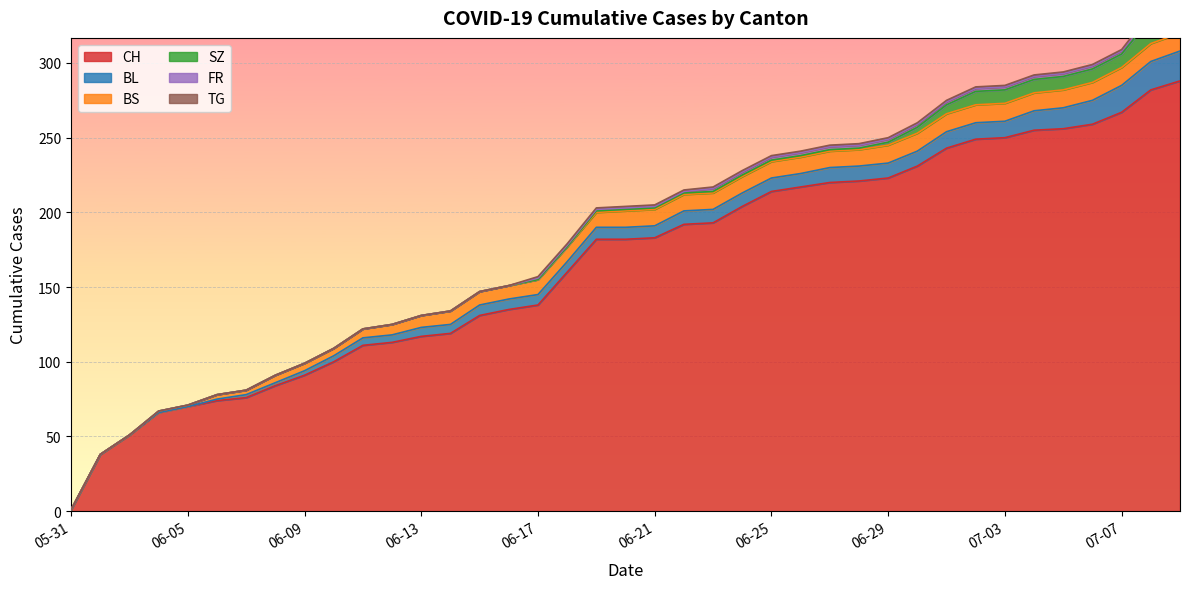

Reading left to right, transcribe all the data shown in this chart.

CH: 2020-05-31=1	2020-06-02=38	2020-06-03=51	2020-06-04=66	2020-06-05=70	2020-06-06=74	2020-06-07=76	2020-06-08=84	2020-06-09=91	2020-06-10=100	2020-06-11=111	2020-06-12=113	2020-06-13=117	2020-06-14=119	2020-06-15=131	2020-06-16=135	2020-06-17=138	2020-06-18=160	2020-06-19=182	2020-06-20=182	2020-06-21=183	2020-06-22=192	2020-06-23=193	2020-06-24=204	2020-06-25=214	2020-06-26=217	2020-06-27=220	2020-06-28=221	2020-06-29=223	2020-06-30=231	2020-07-01=243	2020-07-02=249	2020-07-03=250	2020-07-04=255	2020-07-05=256	2020-07-06=259	2020-07-07=267	2020-07-08=282	2020-07-09=288
BL: 2020-05-31=0	2020-06-02=0	2020-06-03=0	2020-06-04=0	2020-06-05=0	2020-06-06=1	2020-06-07=2	2020-06-08=2	2020-06-09=3	2020-06-10=4	2020-06-11=5	2020-06-12=5	2020-06-13=6	2020-06-14=6	2020-06-15=7	2020-06-16=7	2020-06-17=7	2020-06-18=7	2020-06-19=8	2020-06-20=8	2020-06-21=8	2020-06-22=9	2020-06-23=9	2020-06-24=9	2020-06-25=9	2020-06-26=9	2020-06-27=10	2020-06-28=10	2020-06-29=10	2020-06-30=10	2020-07-01=11	2020-07-02=11	2020-07-03=11	2020-07-04=13	2020-07-05=14	2020-07-06=16	2020-07-07=18	2020-07-08=19	2020-07-09=20
BS: 2020-05-31=0	2020-06-02=0	2020-06-03=0	2020-06-04=1	2020-06-05=1	2020-06-06=3	2020-06-07=3	2020-06-08=5	2020-06-09=5	2020-06-10=5	2020-06-11=6	2020-06-12=7	2020-06-13=8	2020-06-14=9	2020-06-15=9	2020-06-16=9	2020-06-17=10	2020-06-18=10	2020-06-19=10	2020-06-20=11	2020-06-21=11	2020-06-22=11	2020-06-23=11	2020-06-24=11	2020-06-25=11	2020-06-26=11	2020-06-27=11	2020-06-28=11	2020-06-29=12	2020-06-30=12	2020-07-01=12	2020-07-02=12	2020-07-03=12	2020-07-04=12	2020-07-05=12	2020-07-06=12	2020-07-07=12	2020-07-08=12	2020-07-09=12
SZ: 2020-05-31=0	2020-06-02=0	2020-06-03=0	2020-06-04=0	2020-06-05=0	2020-06-06=0	2020-06-07=0	2020-06-08=0	2020-06-09=0	2020-06-10=0	2020-06-11=0	2020-06-12=0	2020-06-13=0	2020-06-14=0	2020-06-15=0	2020-06-16=0	2020-06-17=0	2020-06-18=0	2020-06-19=1	2020-06-20=1	2020-06-21=1	2020-06-22=1	2020-06-23=1	2020-06-24=1	2020-06-25=1	2020-06-26=1	2020-06-27=1	2020-06-28=1	2020-06-29=2	2020-06-30=4	2020-07-01=6	2020-07-02=9	2020-07-03=9	2020-07-04=9	2020-07-05=9	2020-07-06=9	2020-07-07=9	2020-07-08=17	2020-07-09=17
FR: 2020-05-31=0	2020-06-02=0	2020-06-03=0	2020-06-04=0	2020-06-05=0	2020-06-06=0	2020-06-07=0	2020-06-08=0	2020-06-09=0	2020-06-10=0	2020-06-11=0	2020-06-12=0	2020-06-13=0	2020-06-14=0	2020-06-15=0	2020-06-16=0	2020-06-17=1	2020-06-18=1	2020-06-19=1	2020-06-20=1	2020-06-21=1	2020-06-22=1	2020-06-23=2	2020-06-24=2	2020-06-25=2	2020-06-26=2	2020-06-27=2	2020-06-28=2	2020-06-29=2	2020-06-30=2	2020-07-01=2	2020-07-02=2	2020-07-03=2	2020-07-04=2	2020-07-05=2	2020-07-06=2	2020-07-07=2	2020-07-08=2	2020-07-09=2
TG: 2020-05-31=0	2020-06-02=0	2020-06-03=0	2020-06-04=0	2020-06-05=0	2020-06-06=0	2020-06-07=0	2020-06-08=0	2020-06-09=0	2020-06-10=0	2020-06-11=0	2020-06-12=0	2020-06-13=0	2020-06-14=0	2020-06-15=0	2020-06-16=0	2020-06-17=1	2020-06-18=1	2020-06-19=1	2020-06-20=1	2020-06-21=1	2020-06-22=1	2020-06-23=1	2020-06-24=1	2020-06-25=1	2020-06-26=1	2020-06-27=1	2020-06-28=1	2020-06-29=1	2020-06-30=1	2020-07-01=1	2020-07-02=1	2020-07-03=1	2020-07-04=1	2020-07-05=1	2020-07-06=1	2020-07-07=1	2020-07-08=2	2020-07-09=2